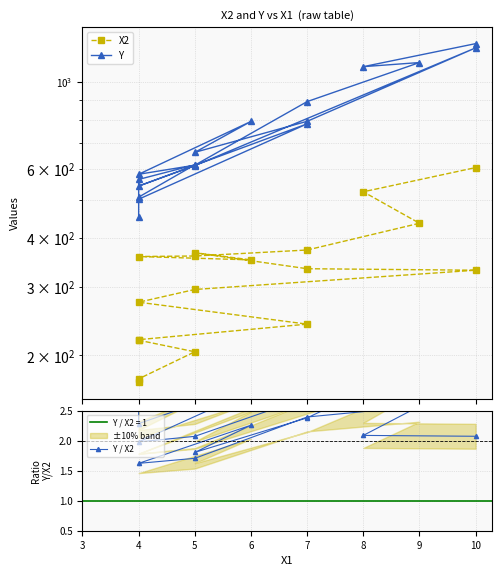

True or false: X2 has a value of 931.0 at 8.

False